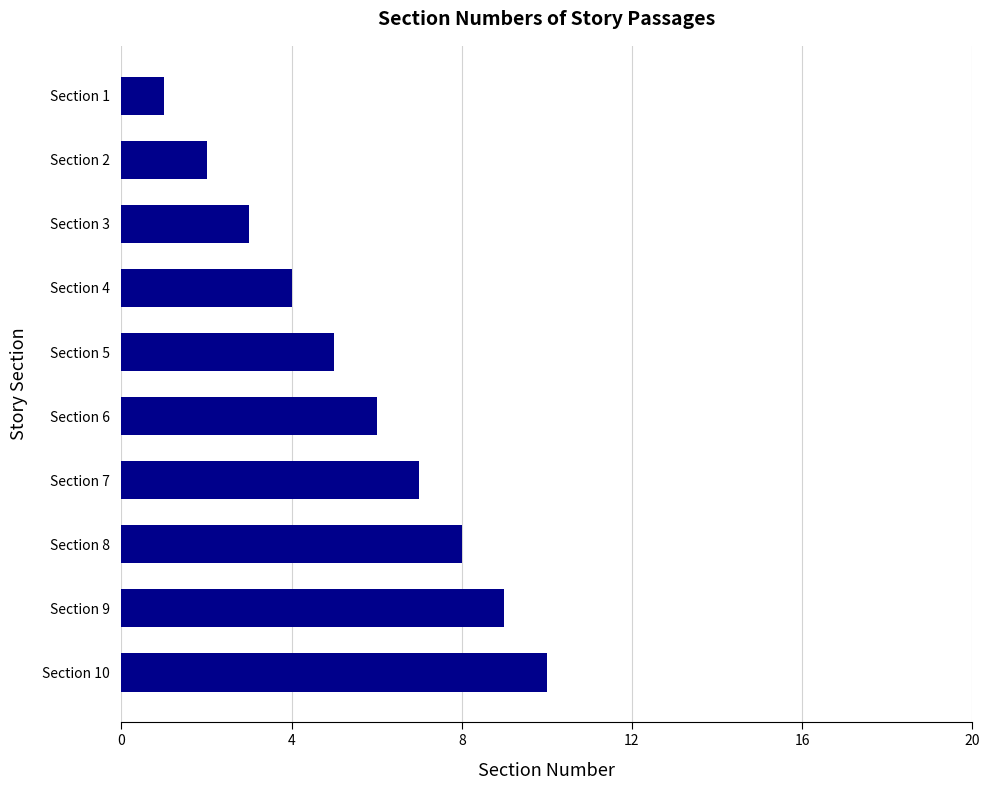

What is the difference between the maximum and second lowest values?

8